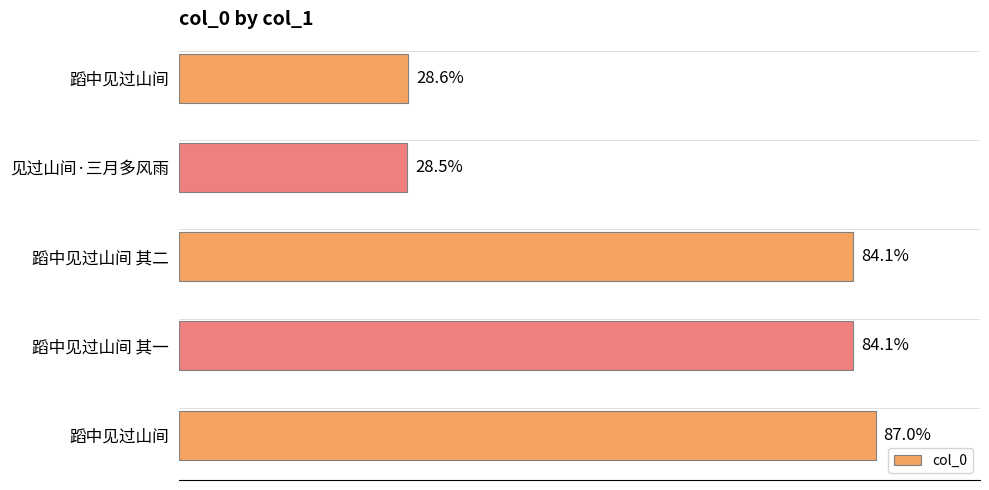

Does the chart contain any negative values?

No